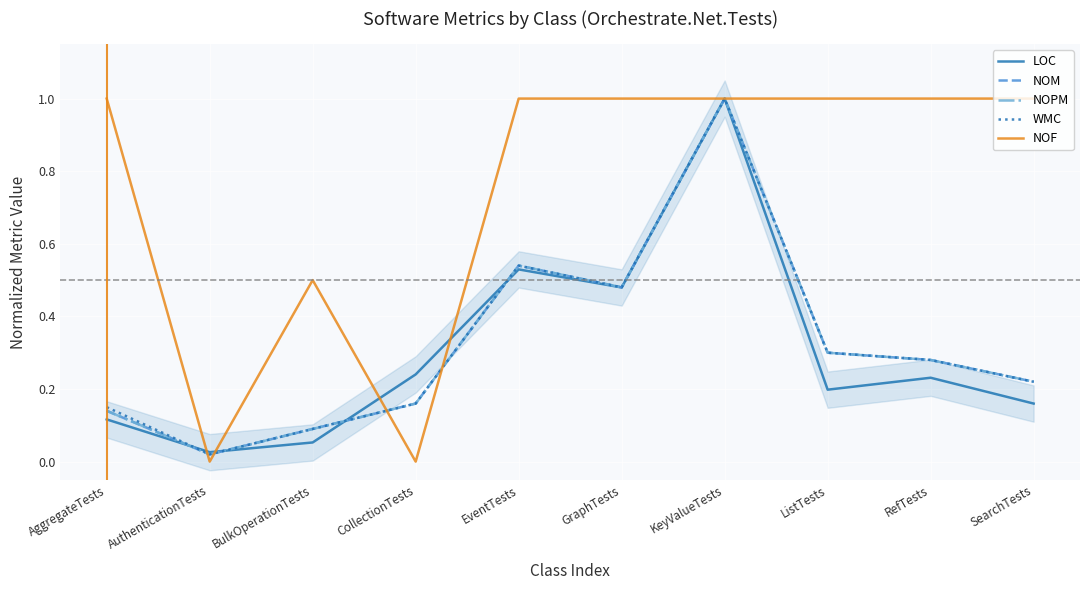

Reading left to right, list all the values displayed in this chart.

LOC: AggregateTests=0.1	AuthenticationTests=0.0	BulkOperationTests=0.1	CollectionTests=0.2	EventTests=0.5	GraphTests=0.5	KeyValueTests=1.0	ListTests=0.2	RefTests=0.2	SearchTests=0.2
NOM: AggregateTests=0.1	AuthenticationTests=0.0	BulkOperationTests=0.1	CollectionTests=0.2	EventTests=0.5	GraphTests=0.5	KeyValueTests=1.0	ListTests=0.3	RefTests=0.3	SearchTests=0.2
NOPM: AggregateTests=0.1	AuthenticationTests=0.0	BulkOperationTests=0.1	CollectionTests=0.2	EventTests=0.5	GraphTests=0.5	KeyValueTests=1.0	ListTests=0.3	RefTests=0.3	SearchTests=0.2
WMC: AggregateTests=0.1	AuthenticationTests=0.0	BulkOperationTests=0.1	CollectionTests=0.2	EventTests=0.5	GraphTests=0.5	KeyValueTests=1.0	ListTests=0.3	RefTests=0.3	SearchTests=0.2
NOF: AggregateTests=1.0	AuthenticationTests=0.0	BulkOperationTests=0.5	CollectionTests=0.0	EventTests=1.0	GraphTests=1.0	KeyValueTests=1.0	ListTests=1.0	RefTests=1.0	SearchTests=1.0